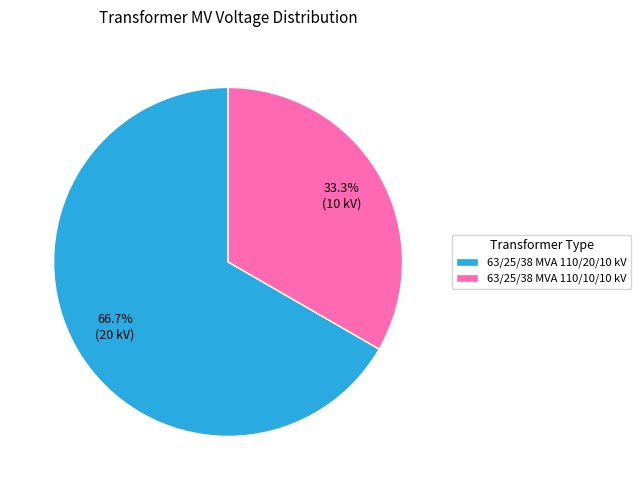

What is the smallest slice in the pie chart?

63/25/38 MVA 110/10/10 kV